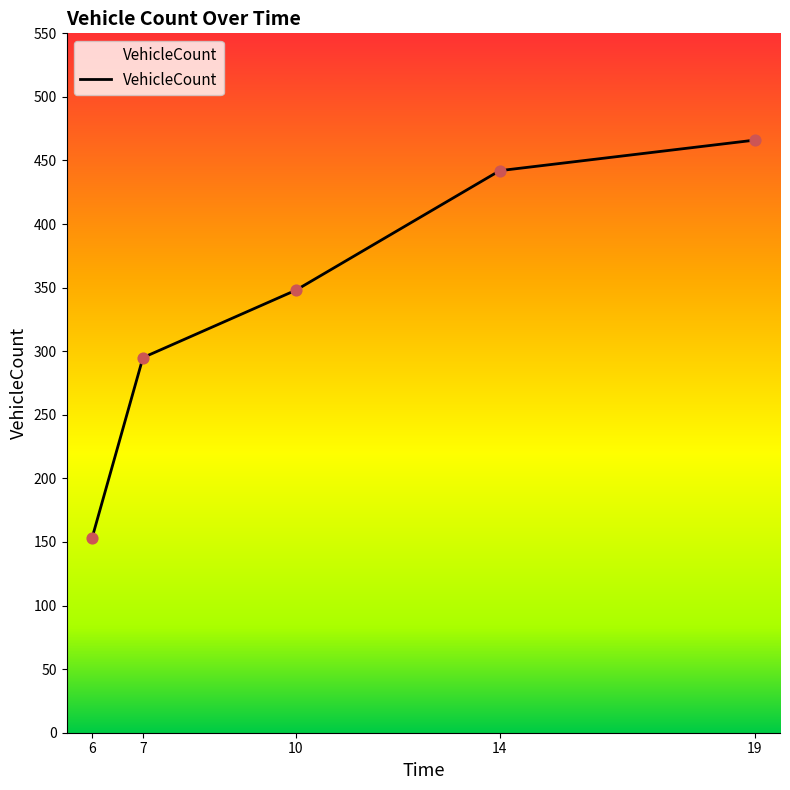

Approximately how many times larger is the value at 14 compared to 7?

1.5